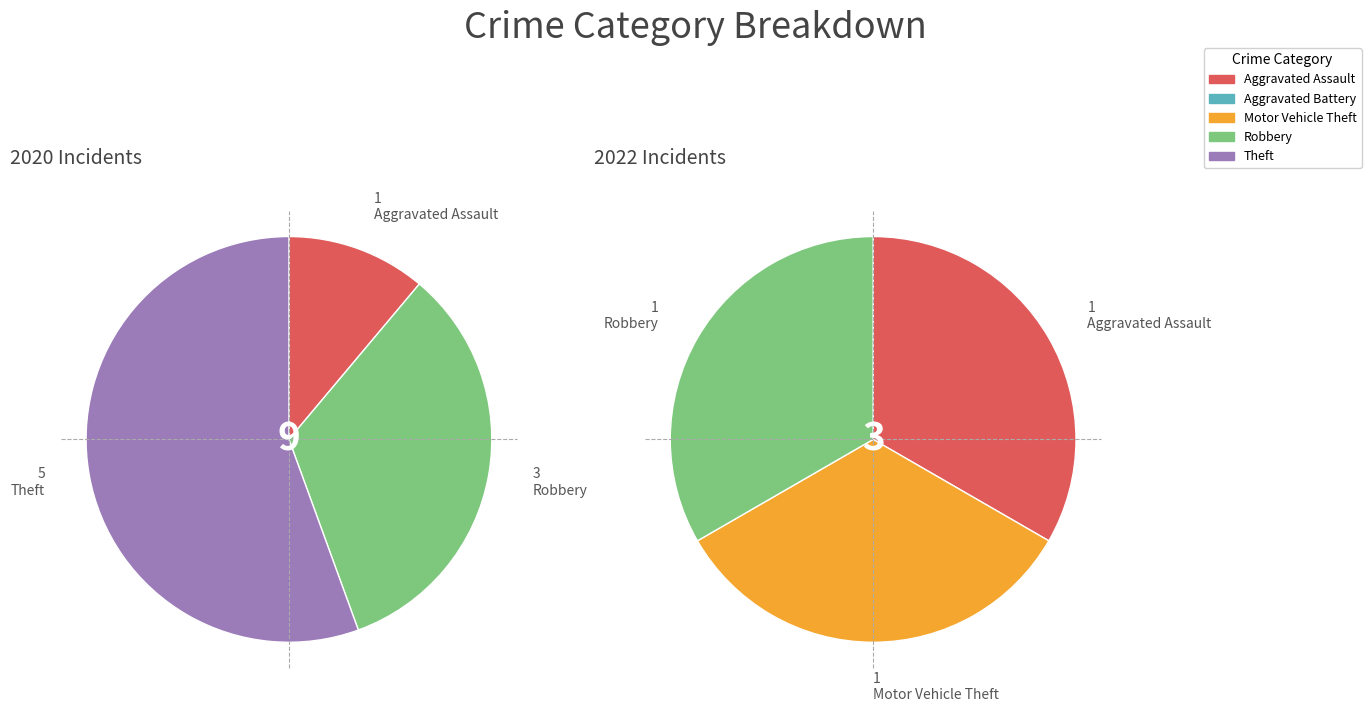

Does any single category account for the majority?

No